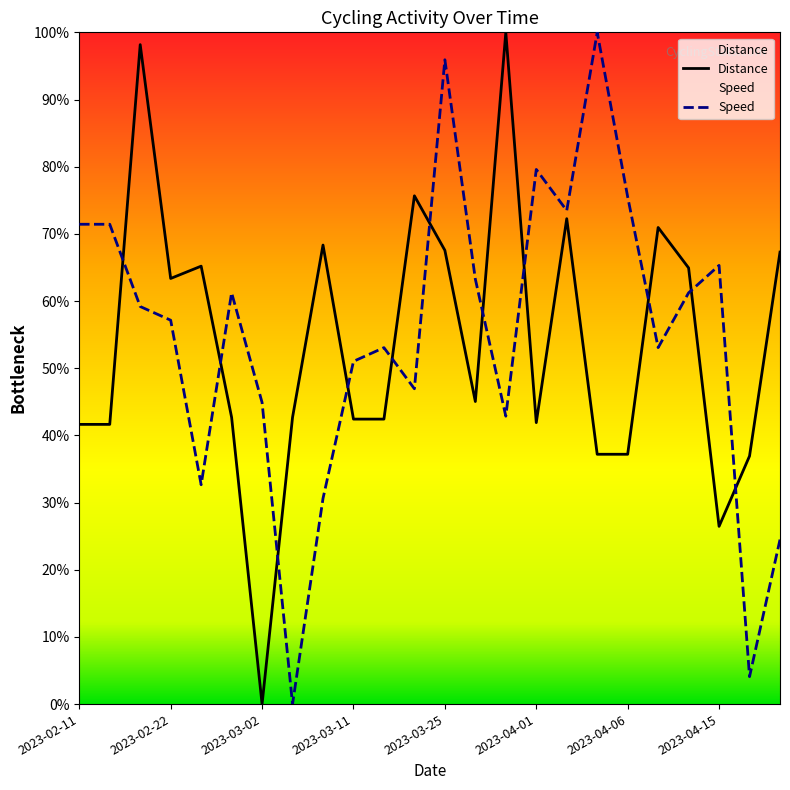

What position from the left is 2023-02-11?

1